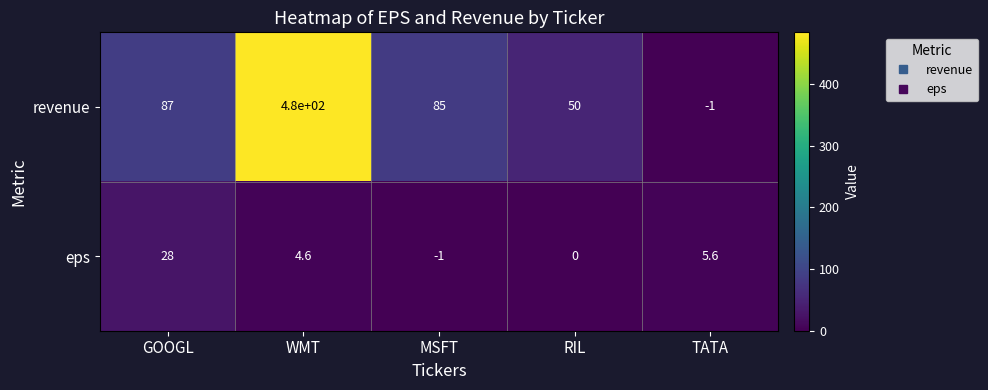

The revenue series shows 87.0 at GOOGL. True or false?

True